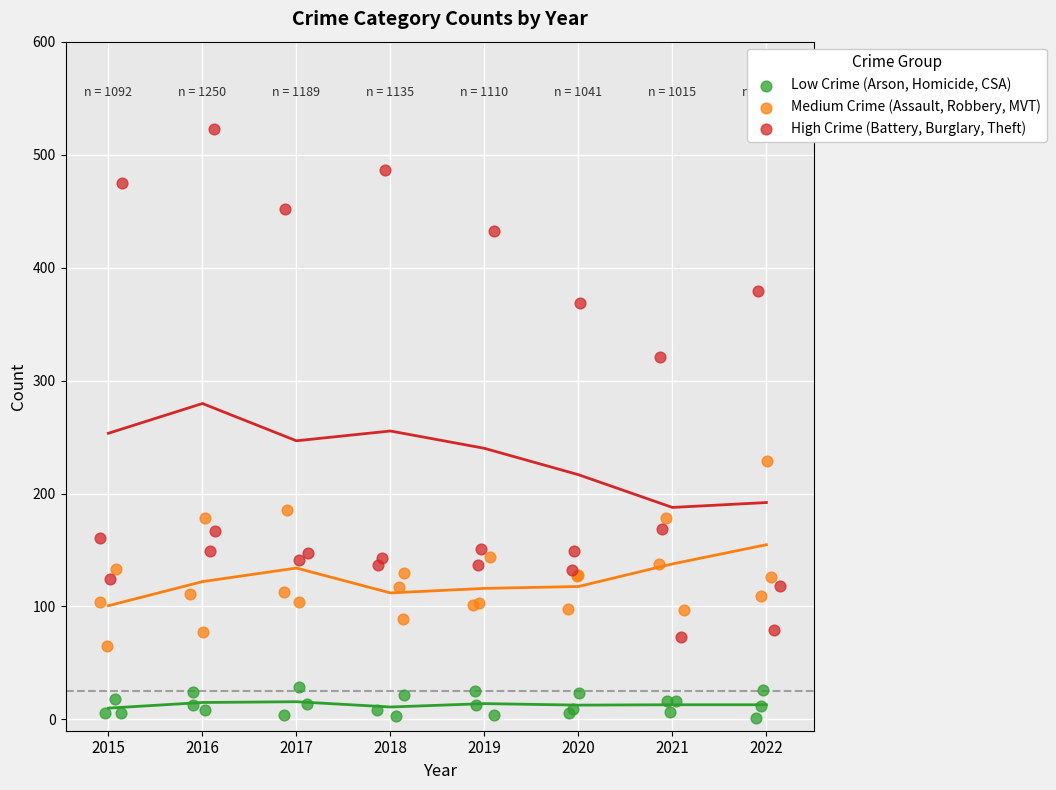

Which series has the widest spread of Y values?

High Crime (Battery, Burglary, Theft)